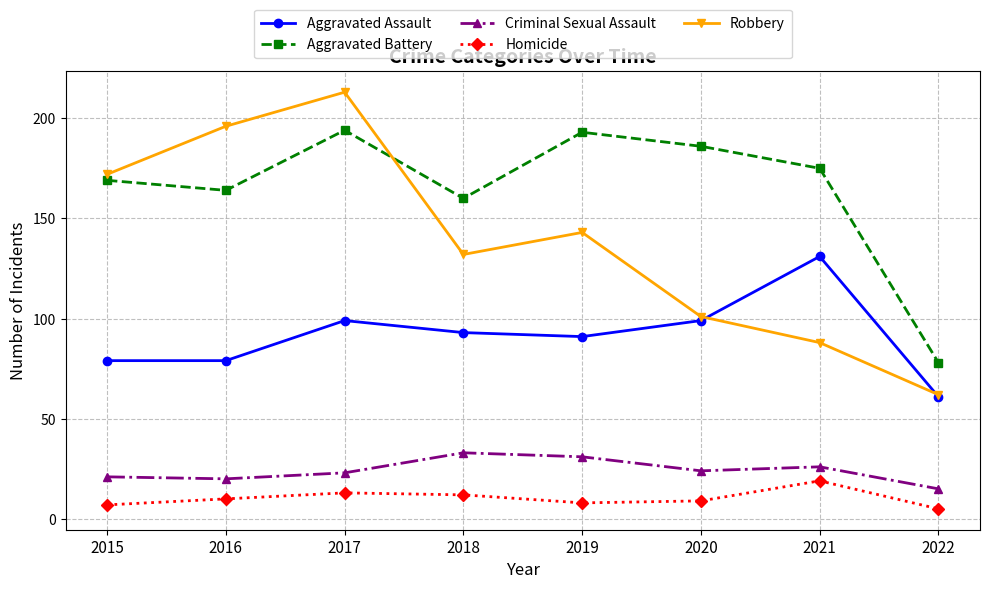

At which category does the chart reach its peak across all series?

2017